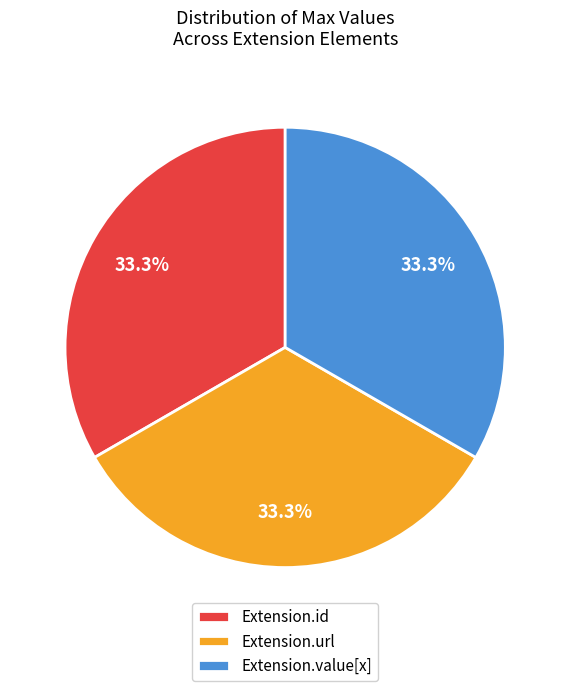

Does Extension.url account for over 50% of the chart?

No